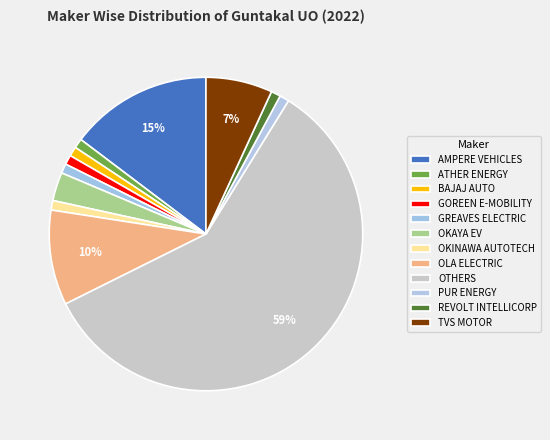

How many slices are in this pie chart?

12